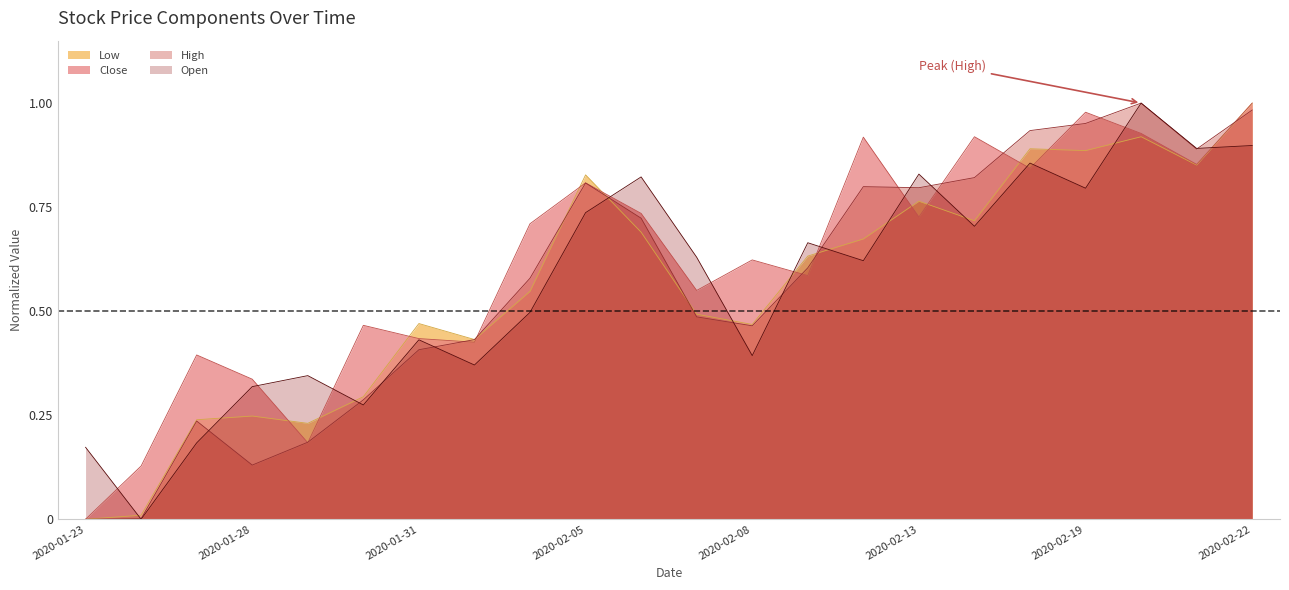

What is the average value of the Low series?

0.6